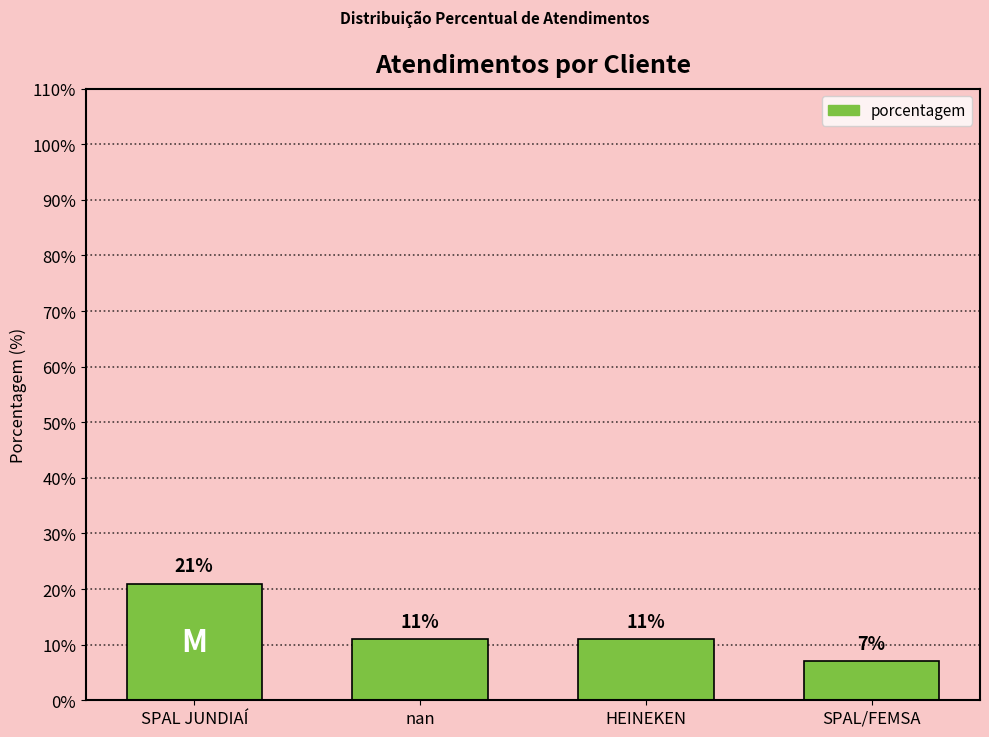

Read the value at HEINEKEN.

11